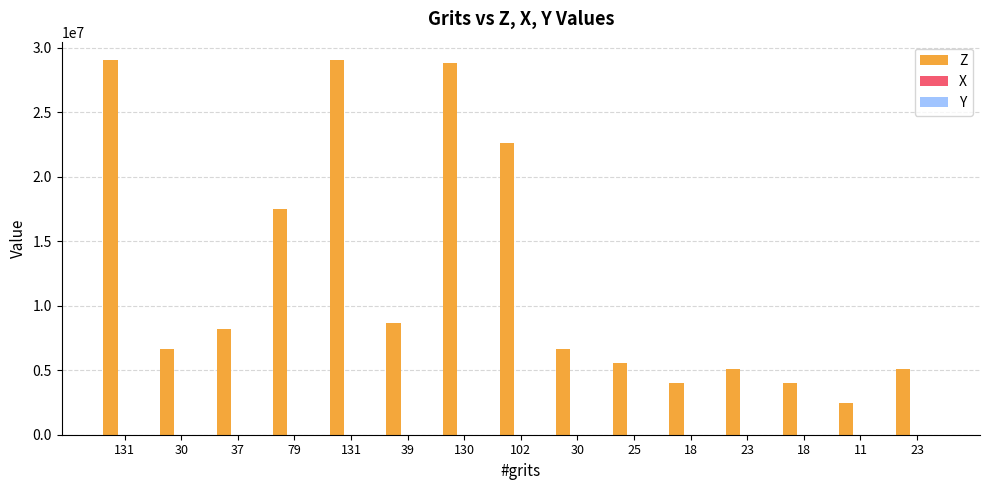

Is the value of X at 11 greater than the value of Z at 131?

No